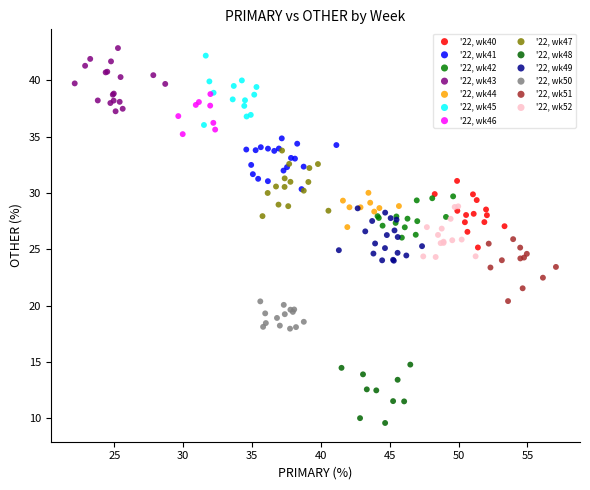

What are all the series names shown in the legend?

'22, wk40, '22, wk41, '22, wk42, '22, wk43, '22, wk44, '22, wk45, '22, wk46, '22, wk47, '22, wk48, '22, wk49, '22, wk50, '22, wk51, '22, wk52